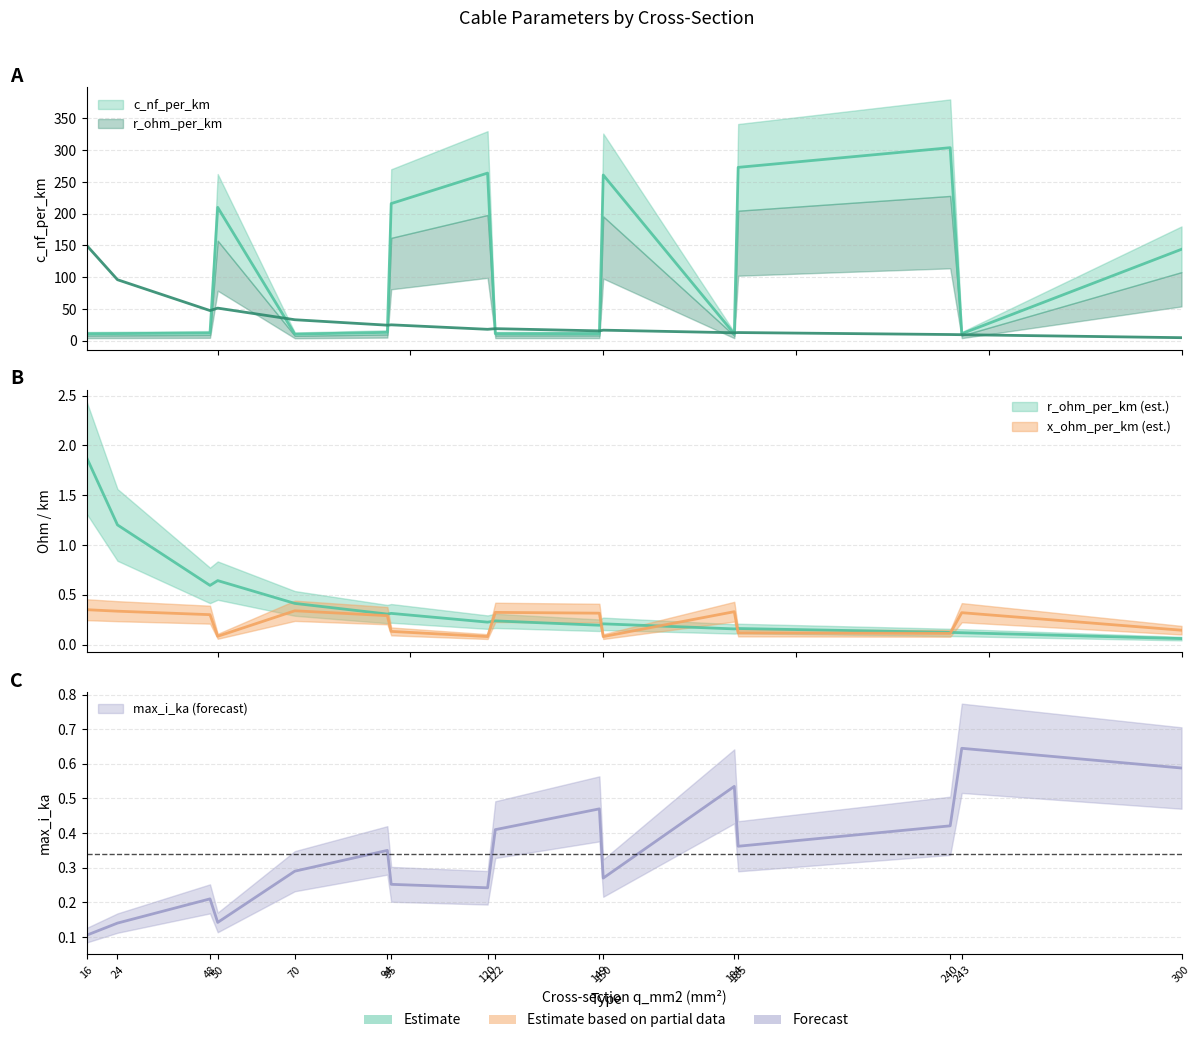

What is the maximum value shown in the chart?

304.0